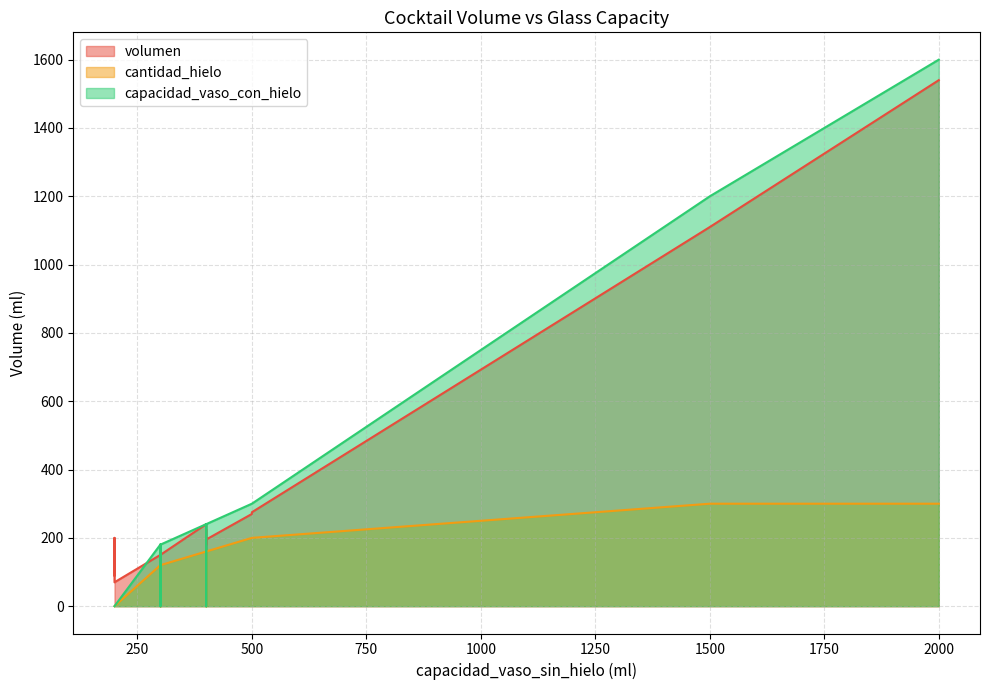

In capacidad_vaso_con_hielo, how many points are lower than both neighbors (excluding endpoints)?

6